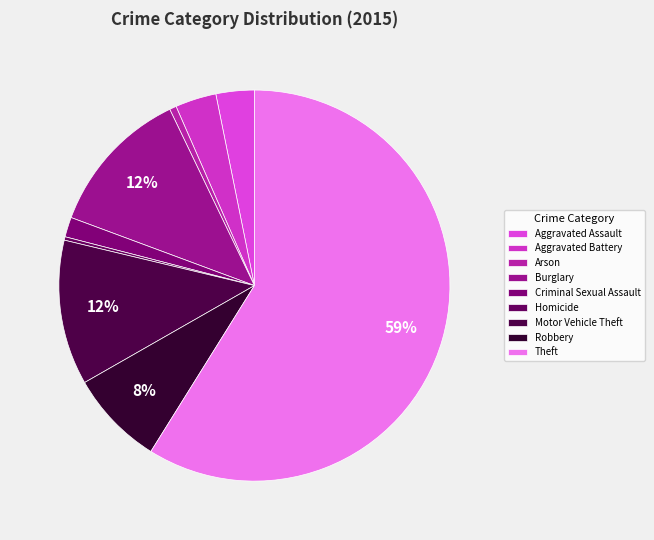

To the nearest percent, what is the average slice percentage?

11%